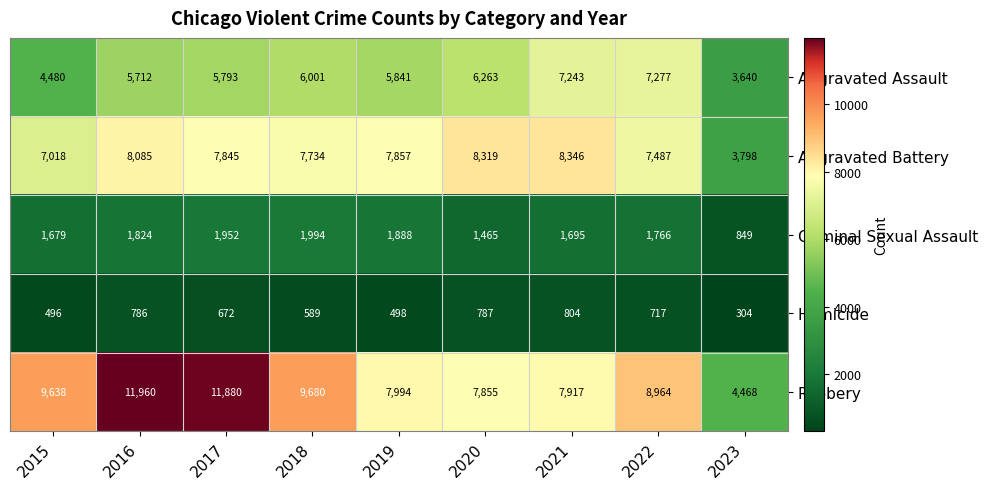

Rank the series by their maximum value, from lowest to highest.

Homicide, Criminal Sexual Assault, Aggravated Assault, Aggravated Battery, Robbery